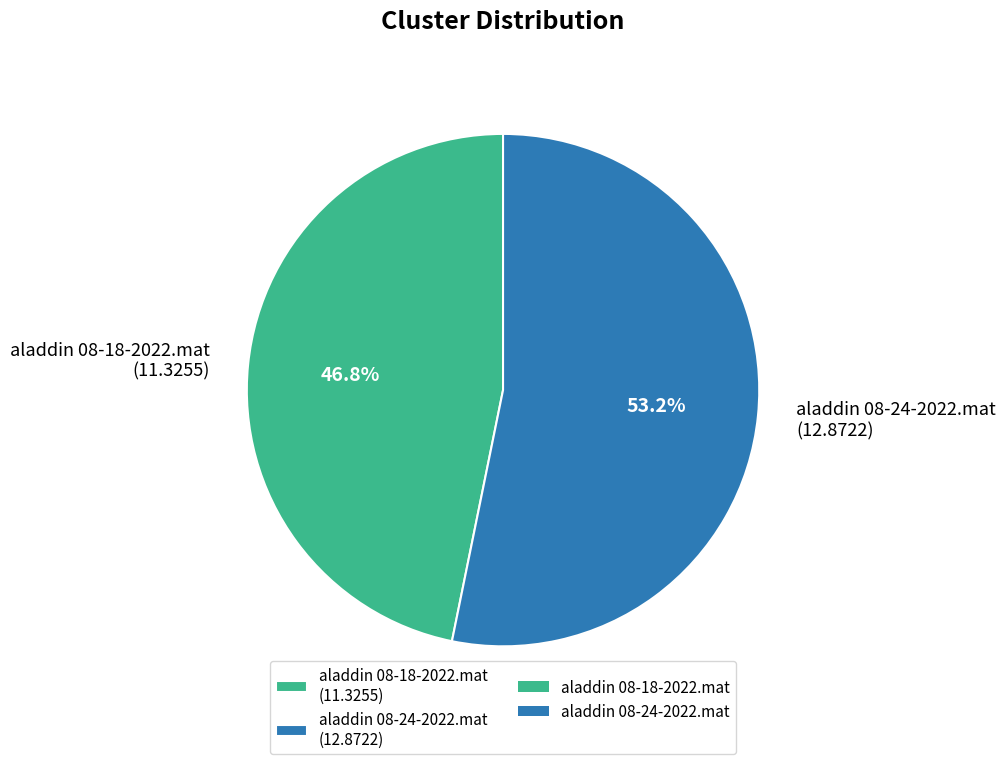

To the nearest percent, what is the average slice percentage?

50%